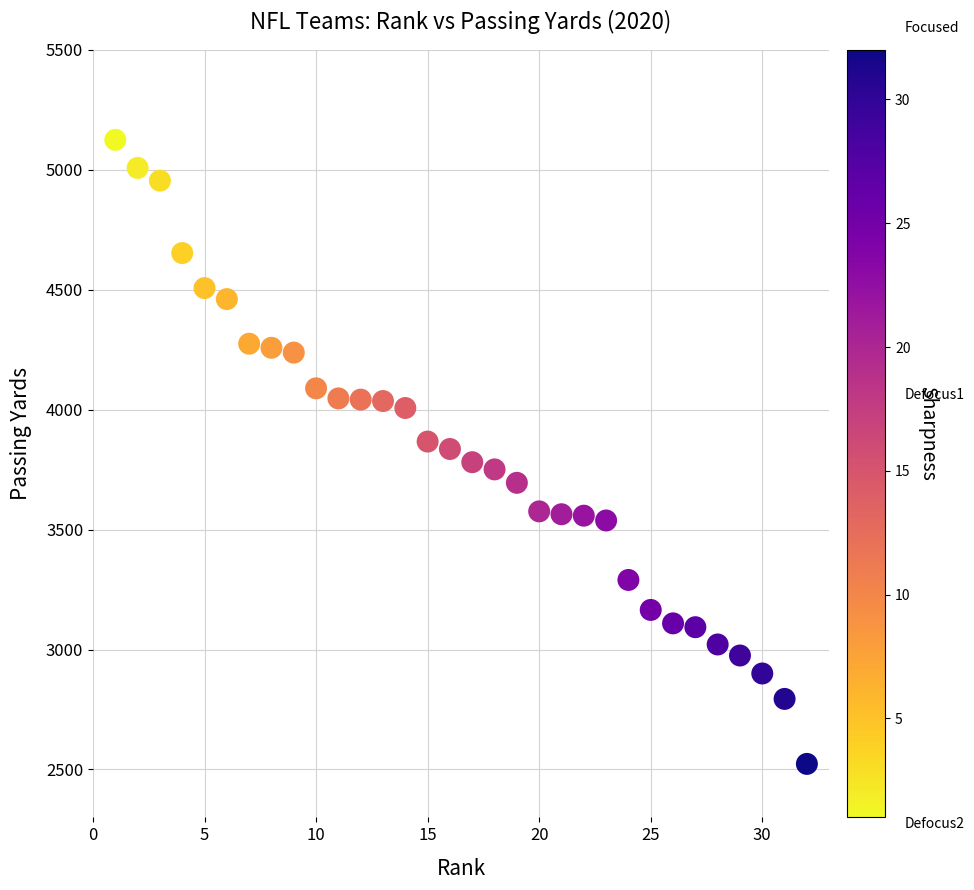

What is the range of Y values (max minus min)?

2602